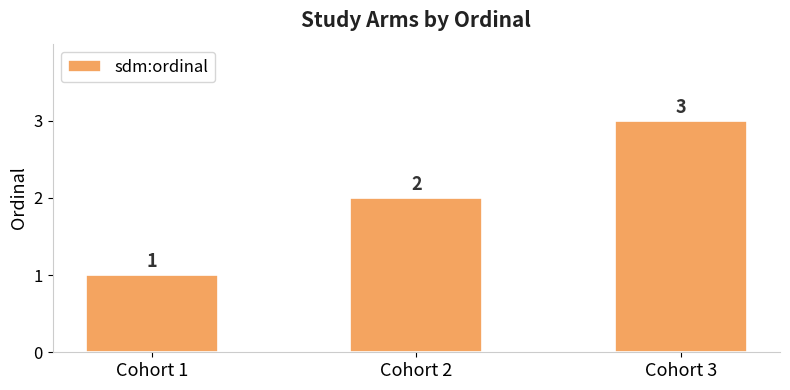

How many values are below 2?

1